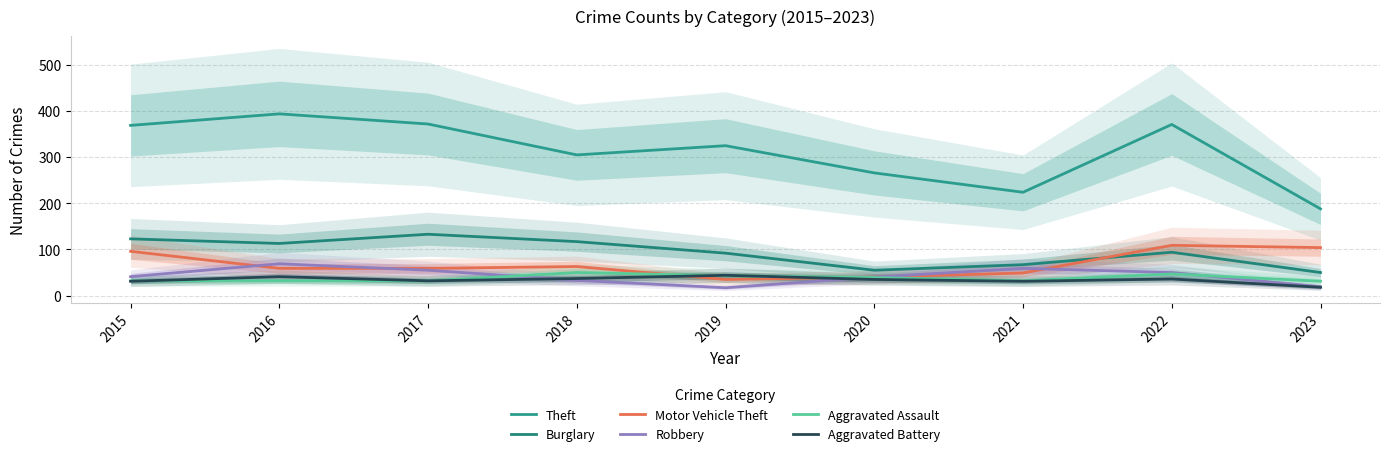

The value of Aggravated Battery at 2023 is 24. True or false?

False